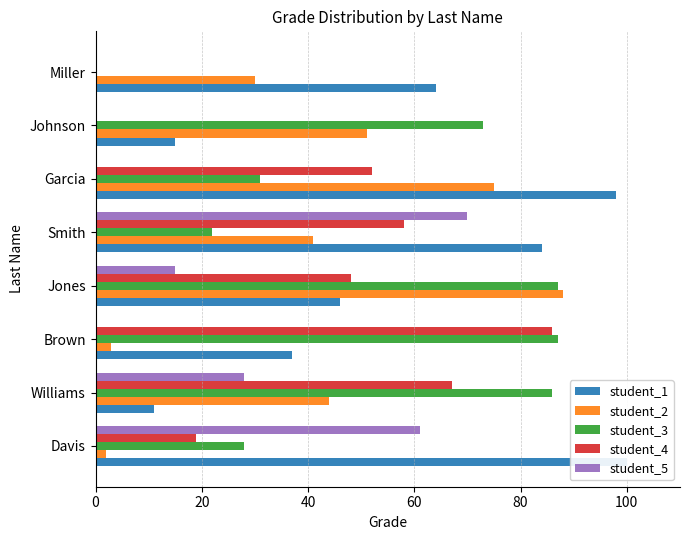

Between 80 and 40, which is larger?

80